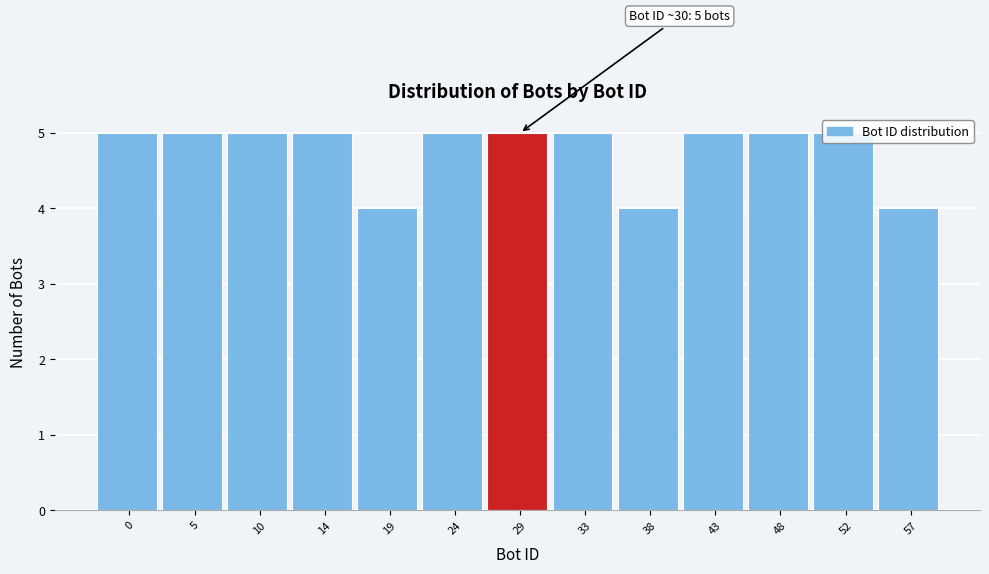

What is the maximum value shown in the chart?

5